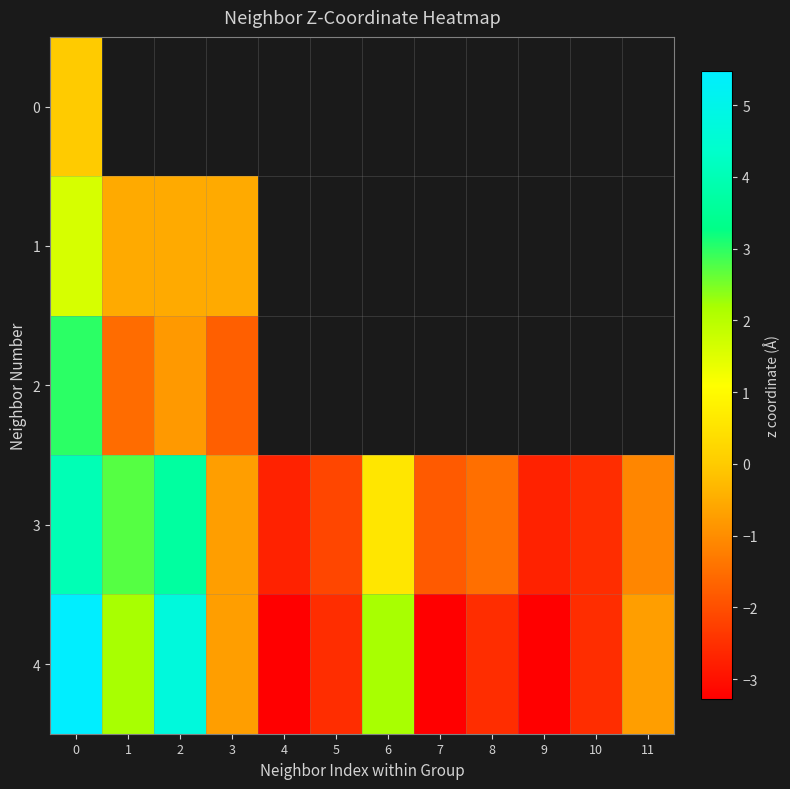

At how many categories does at least one series exceed 4?

2